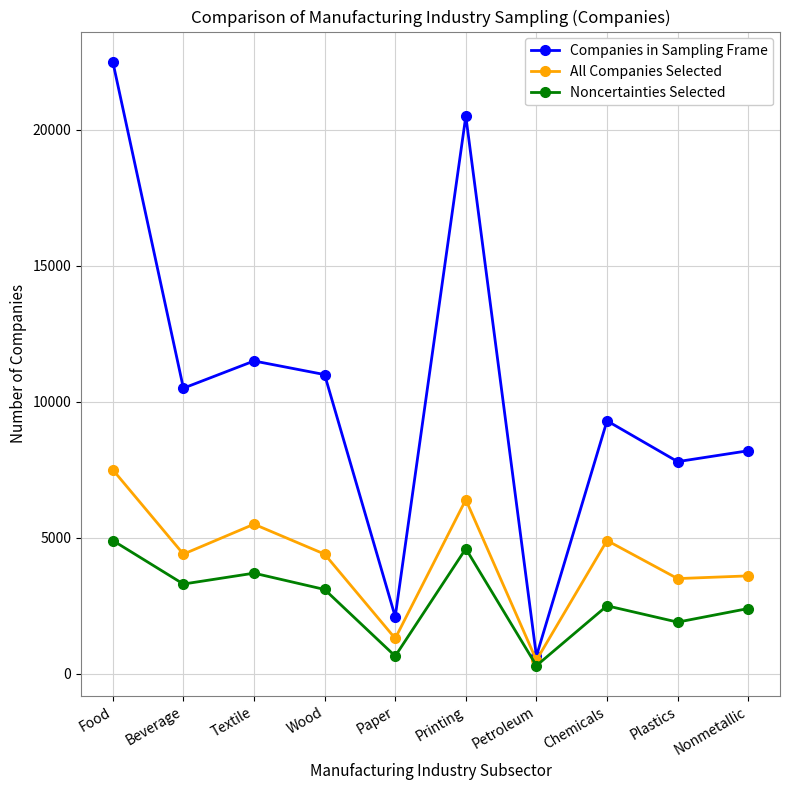

Where does the All Companies Selected series first go above 4400?

Food